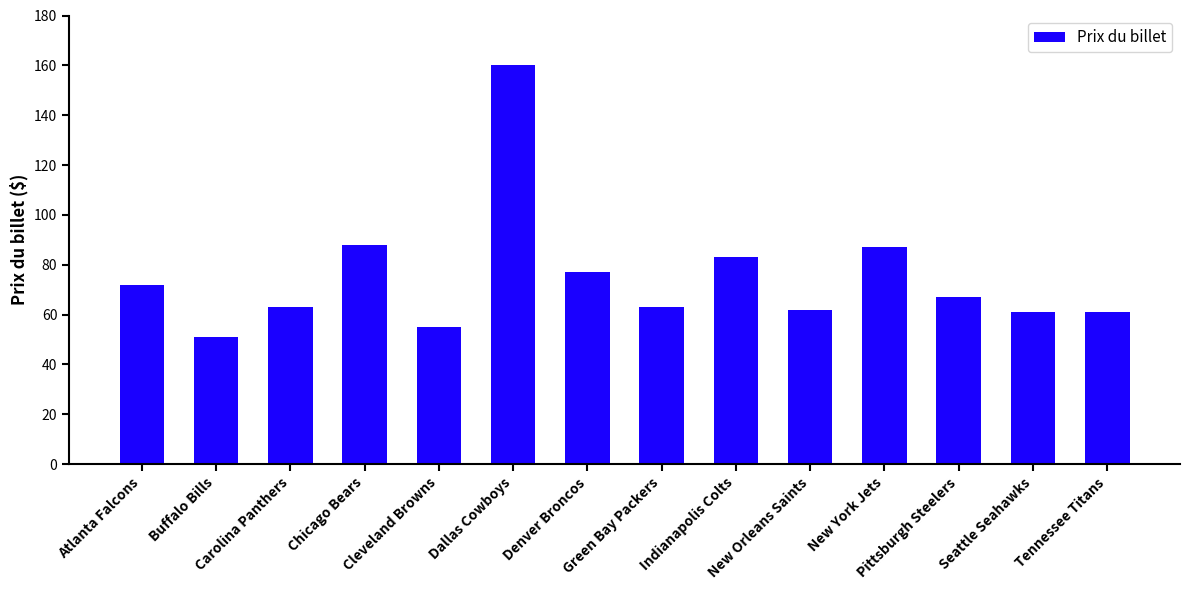

At which label is the value closest to 105?

Chicago Bears